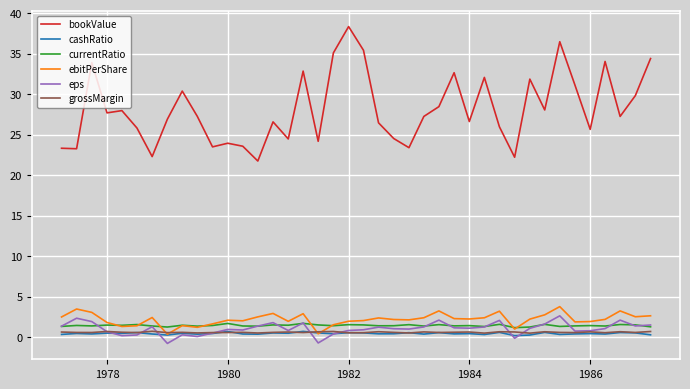

Which series has the widest spread of values?

bookValue